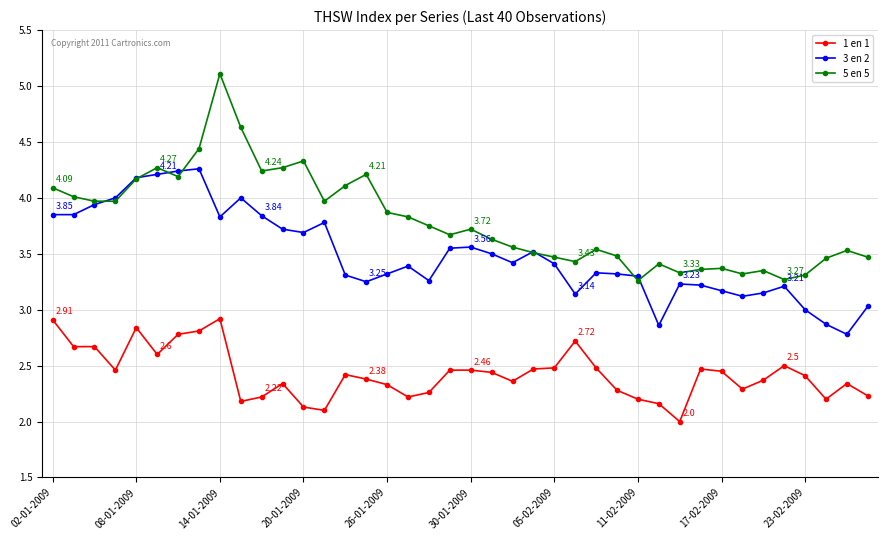

Does the chart display data point markers on the line(s)?

Yes